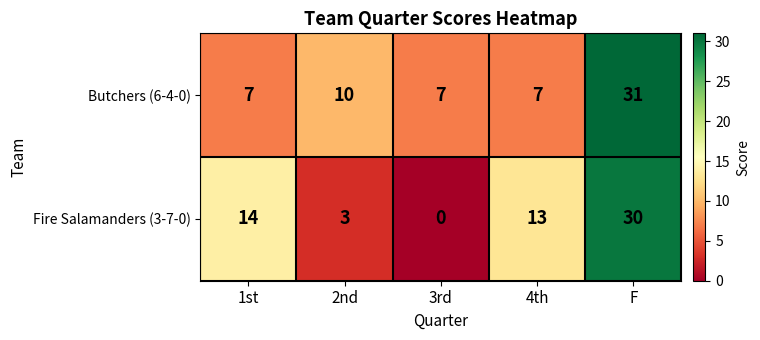

What value does the Fire Salamanders (3-7-0) series have at 1st, to the nearest 10?

10